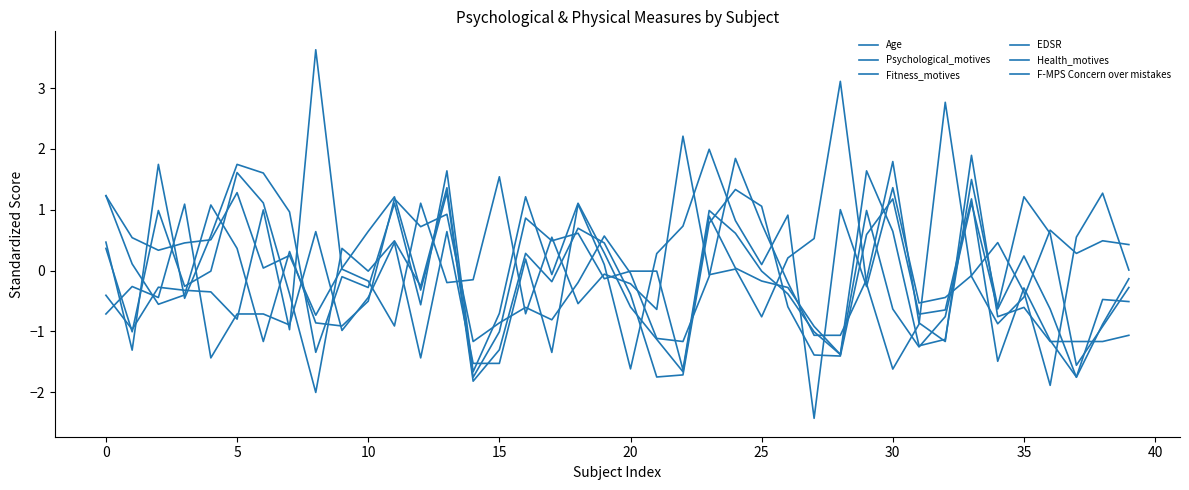

How many lines are shown in the chart?

6